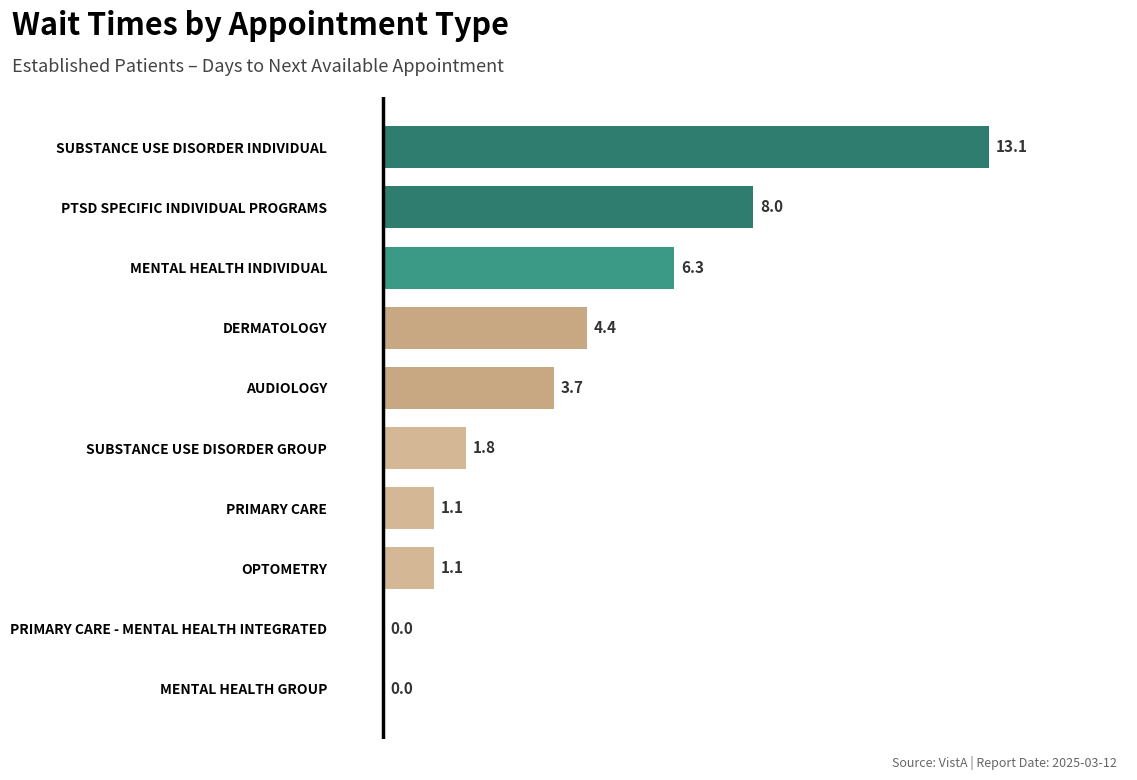

True or false: the data shows 0.5 at PRIMARY CARE.

False